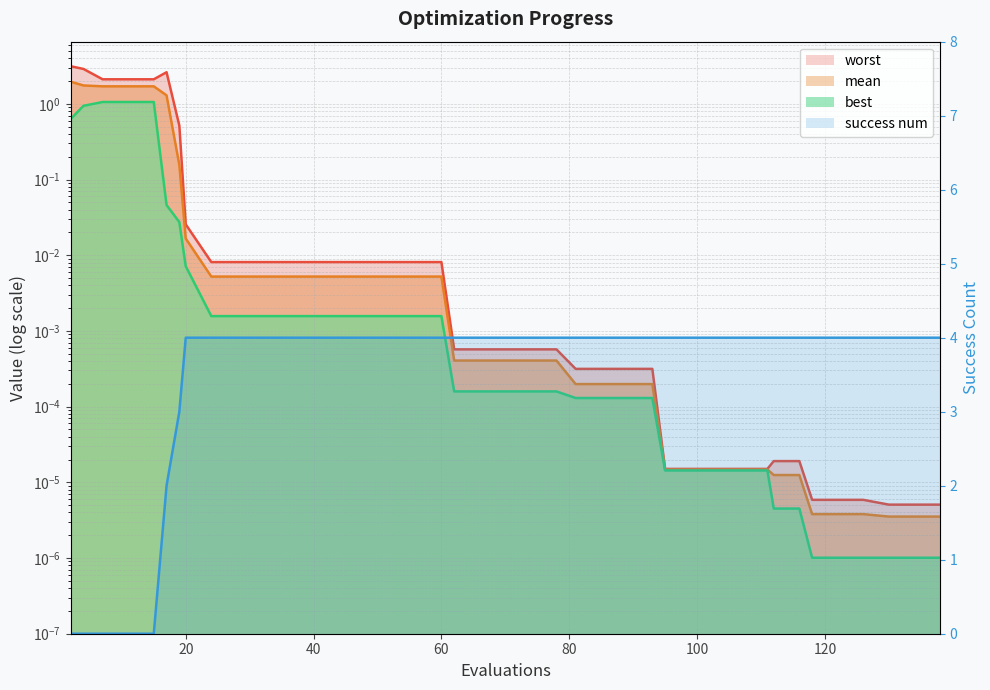

What is the difference between the maximum and minimum values?

4